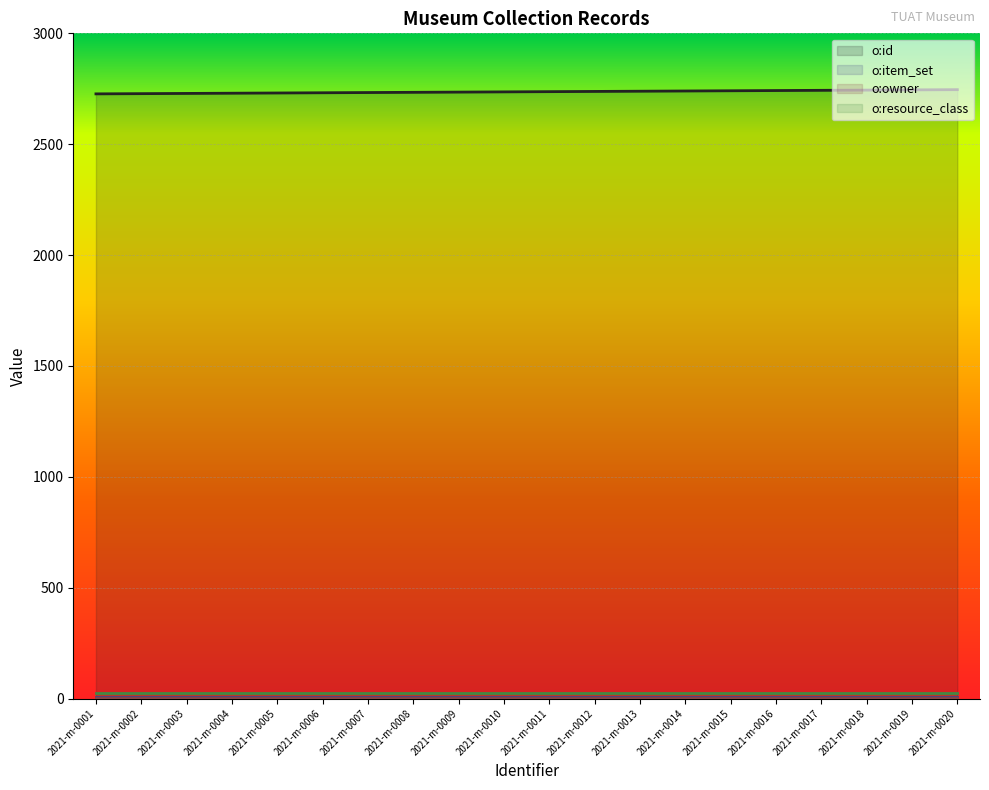

Rank the series by their maximum value, from highest to lowest.

o:id, o:resource_class, o:item_set, o:owner